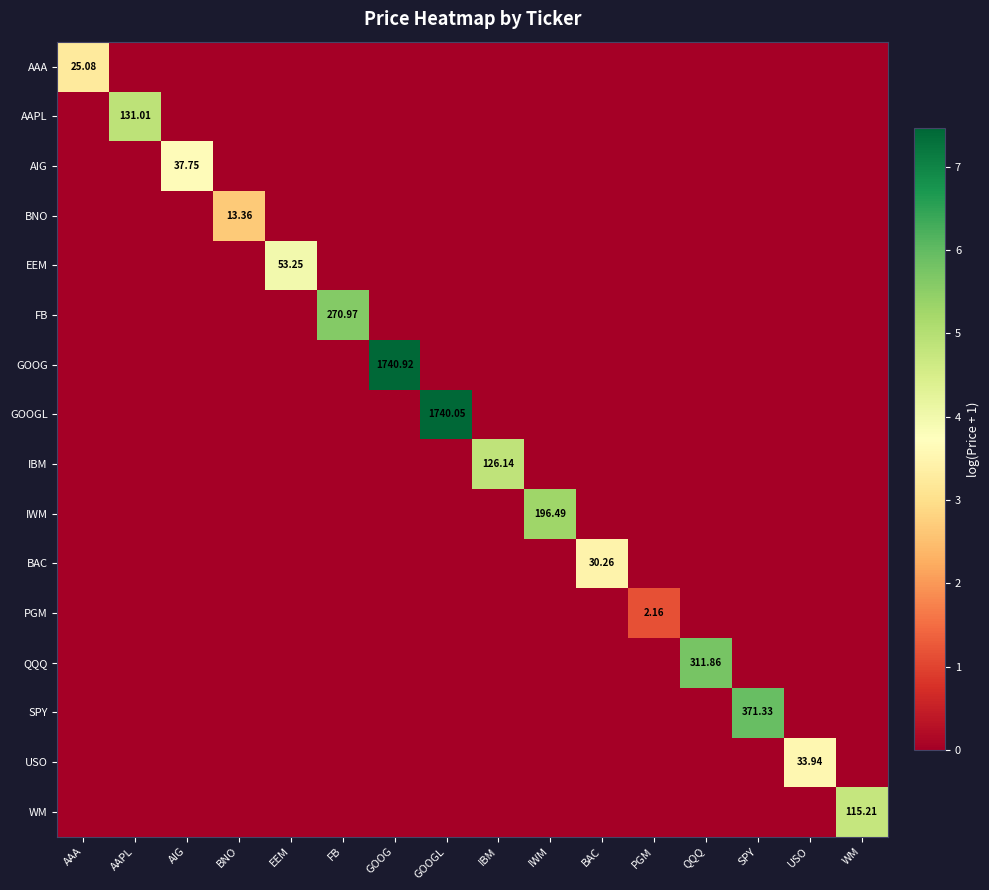

What is the difference between the highest and lowest values at SPY?

5.9